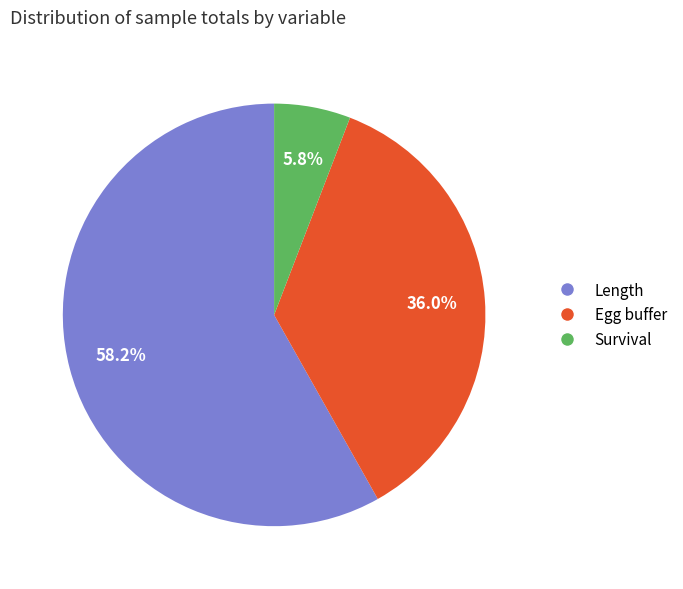

Which slice represents more than half of the pie?

Length